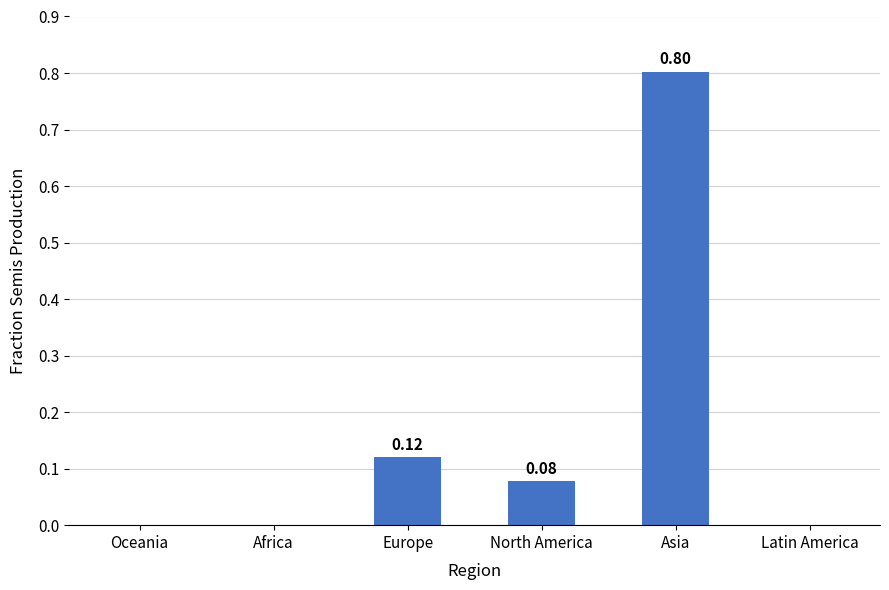

At which category does the chart reach its peak across all series?

Asia